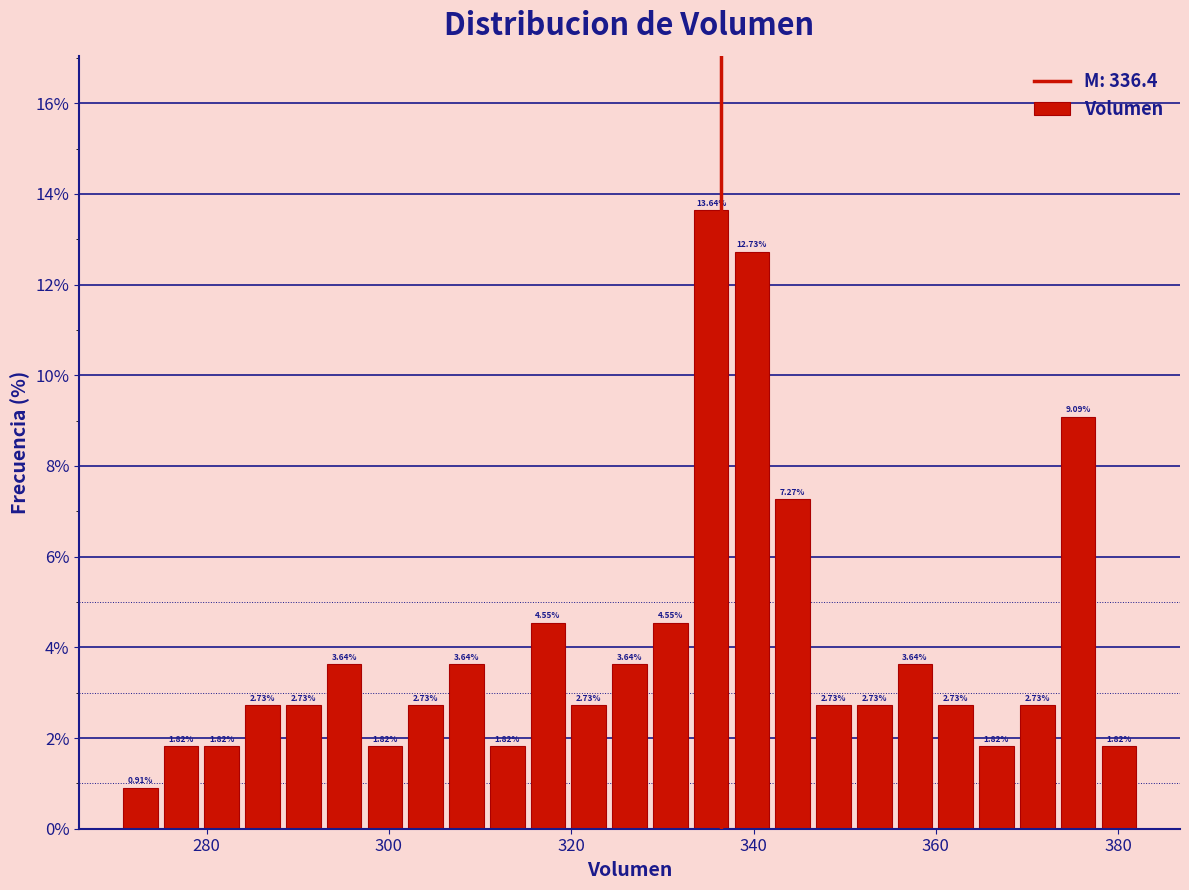

Around what value on the x-axis is the tallest bar? Give the approximate position of its centre, as read against the axis.

336